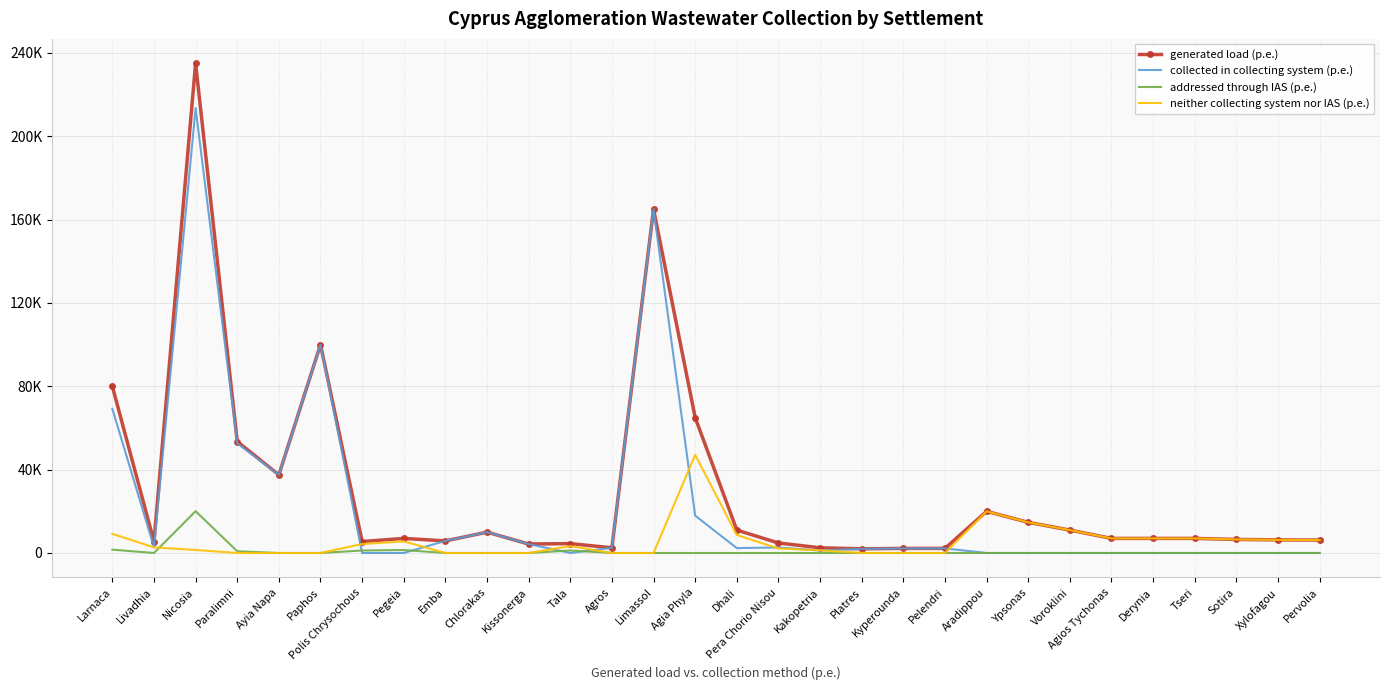

At which label does generated load (p.e.) first exceed 7000?

Larnaca